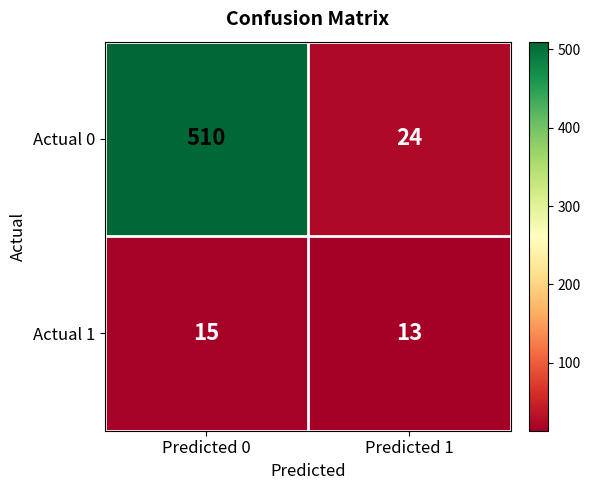

What is the total value across all series at Predicted 0?

525